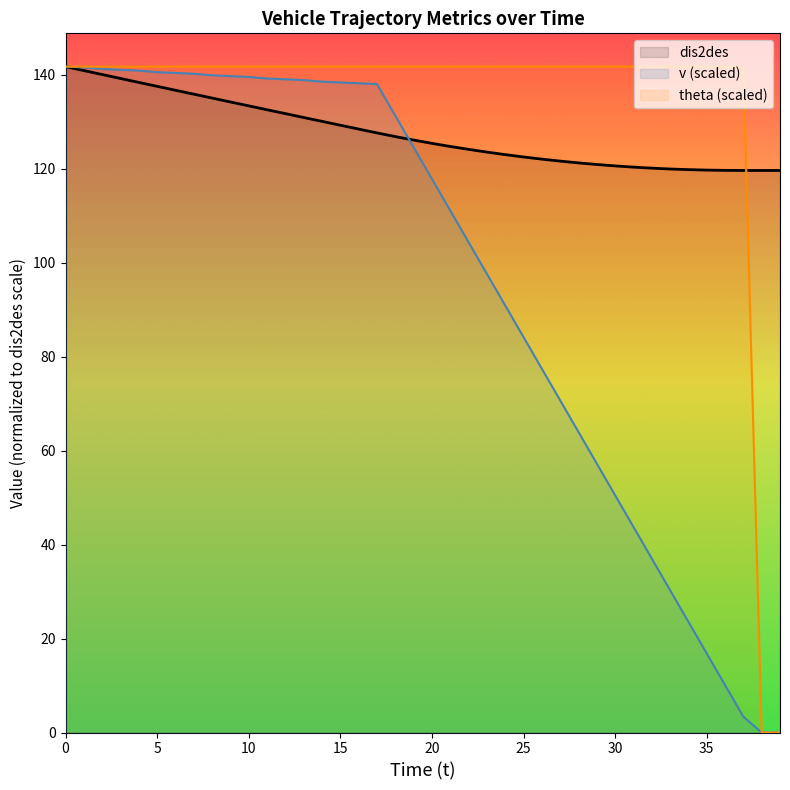

What is the total value across all series at 38?

119.6